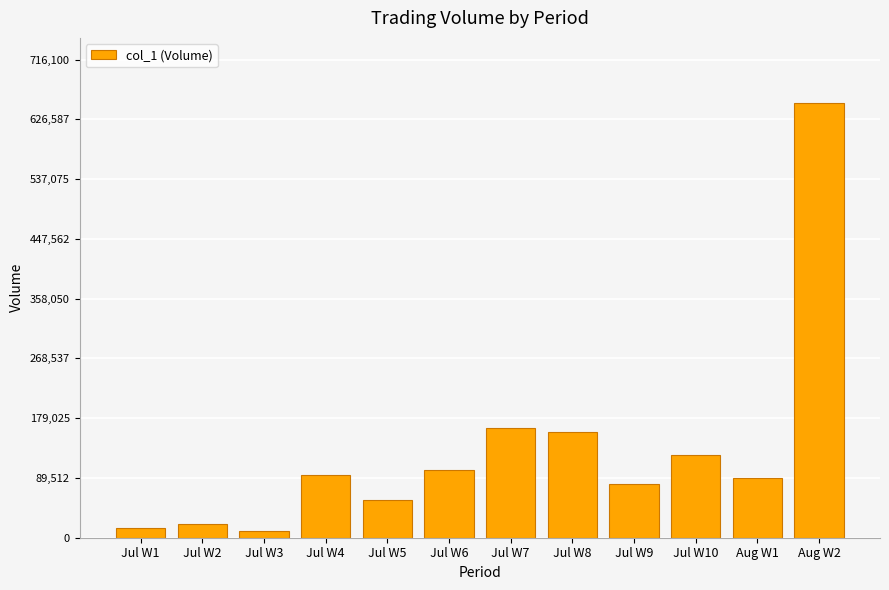

Are the bars grouped side by side (vs. stacked)?

No